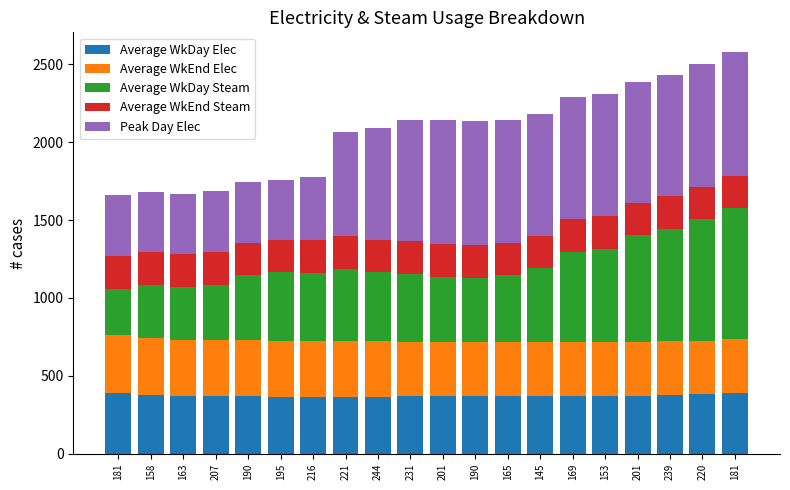

Which series has the largest total across all categories?

Peak Day Elec